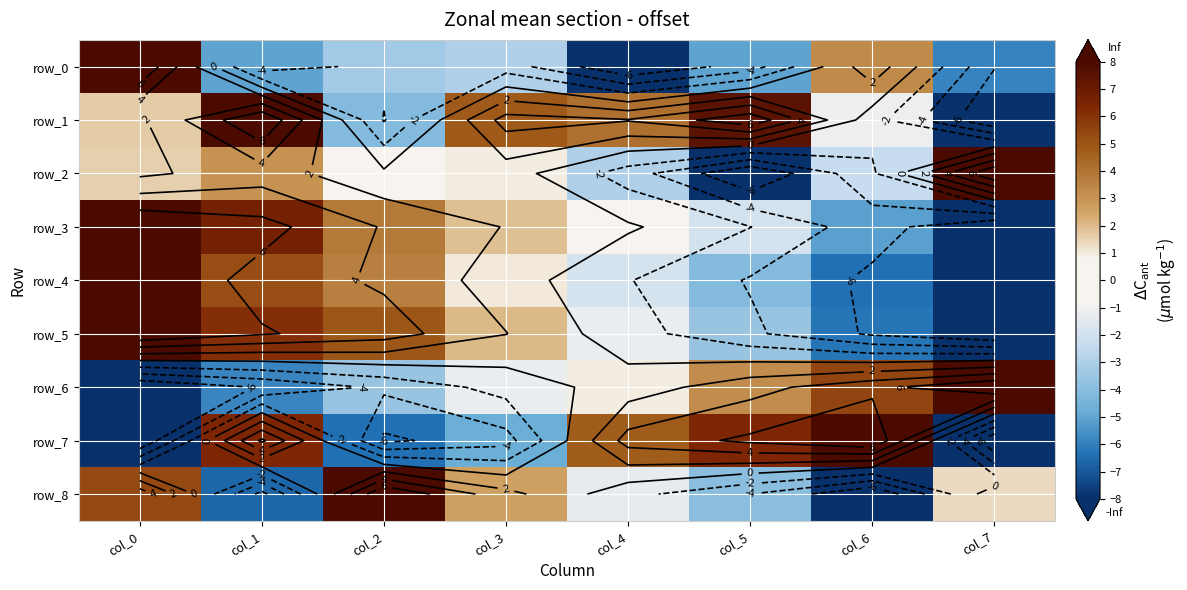

What is the difference between the maximum and second lowest values in the row_6 series?

13.8